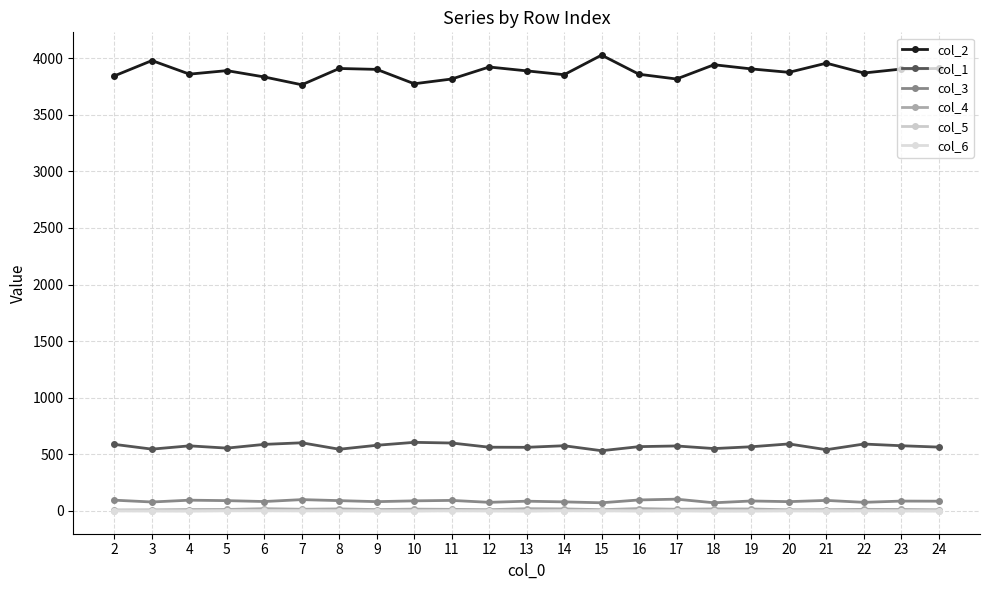

True or false: col_4 and col_2 cross at least once.

False